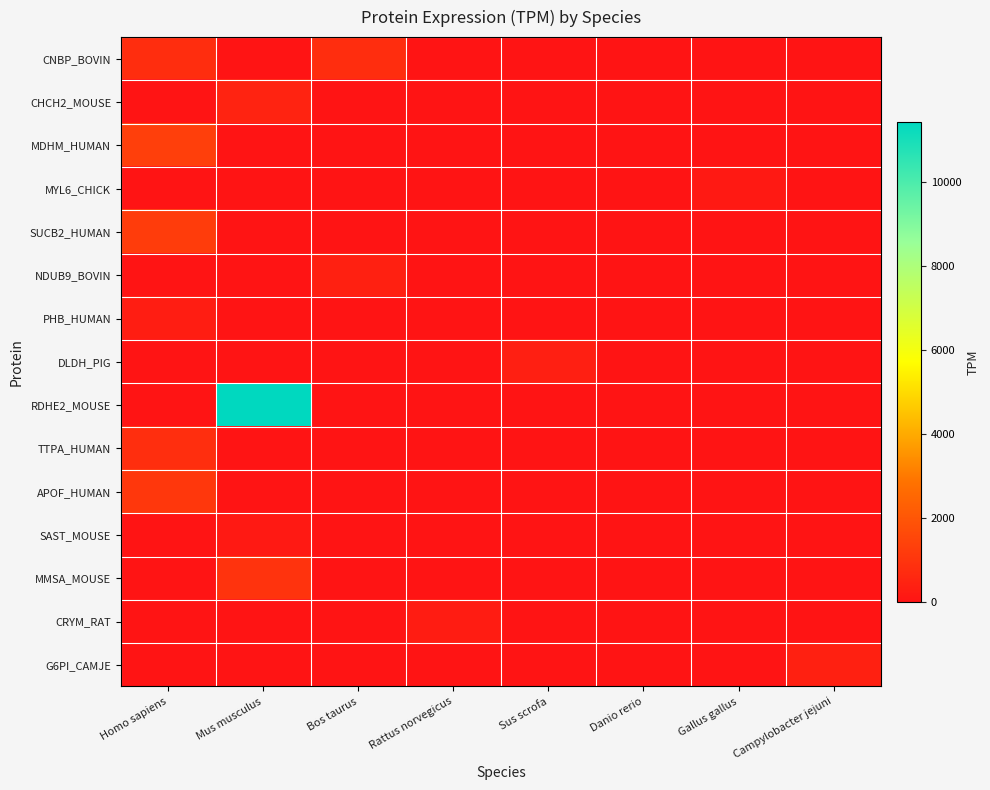

At which category does the chart reach its minimum across all series?

Mus musculus